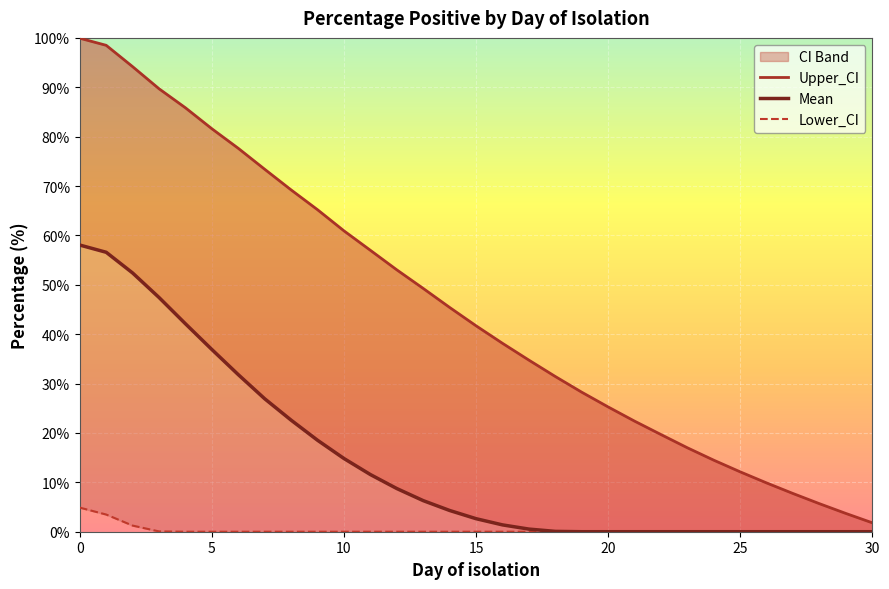

Is the value of Upper_CI at 14 greater than the value of Lower_CI at 0?

Yes